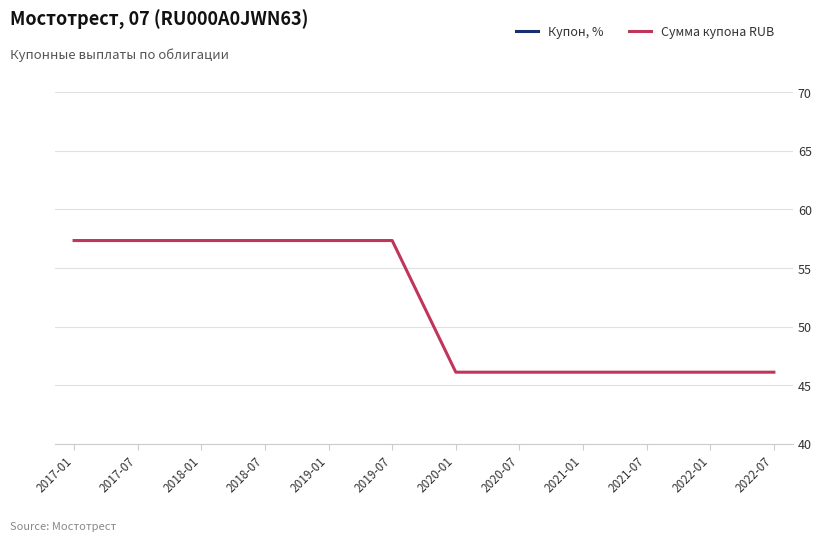

Reading left to right, transcribe all the data shown in this chart.

Купон, %: 2017-01=11.5	2017-07=11.5	2018-01=11.5	2018-07=11.5	2019-01=11.5	2019-07=11.5	2020-01=9.2	2020-07=9.2	2021-01=9.2	2021-07=9.2	2022-01=9.2	2022-07=9.2
Сумма купона RUB: 2017-01=57.3	2017-07=57.3	2018-01=57.3	2018-07=57.3	2019-01=57.3	2019-07=57.3	2020-01=46.1	2020-07=46.1	2021-01=46.1	2021-07=46.1	2022-01=46.1	2022-07=46.1